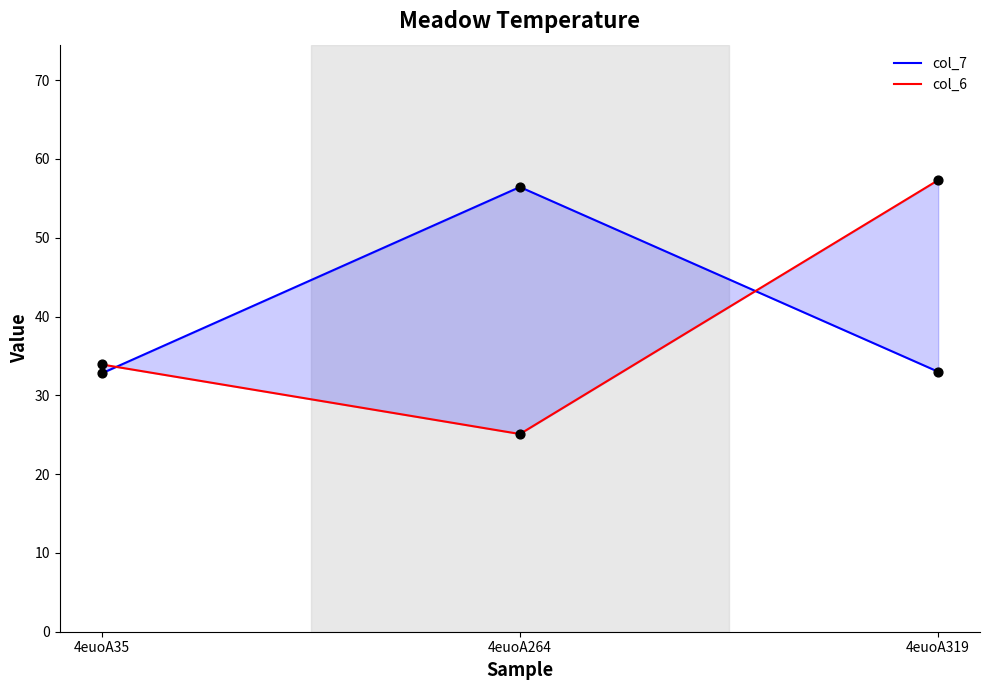

At how many categories does at least one series exceed 31?

3